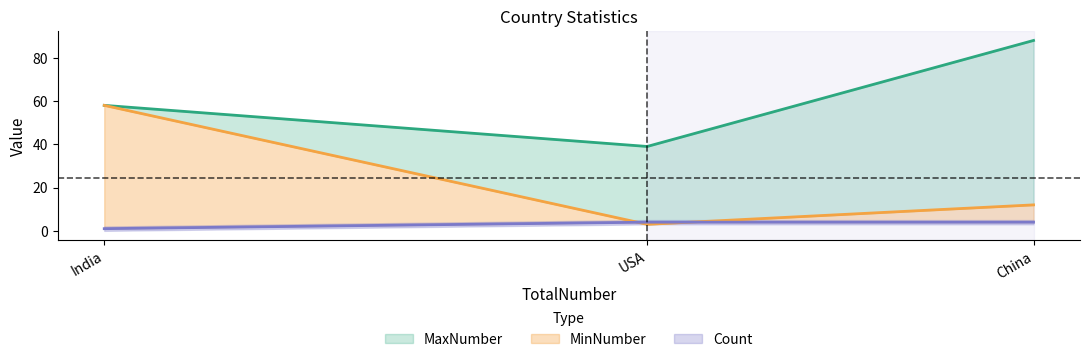

True or false: Count has a value of 1 at USA.

False